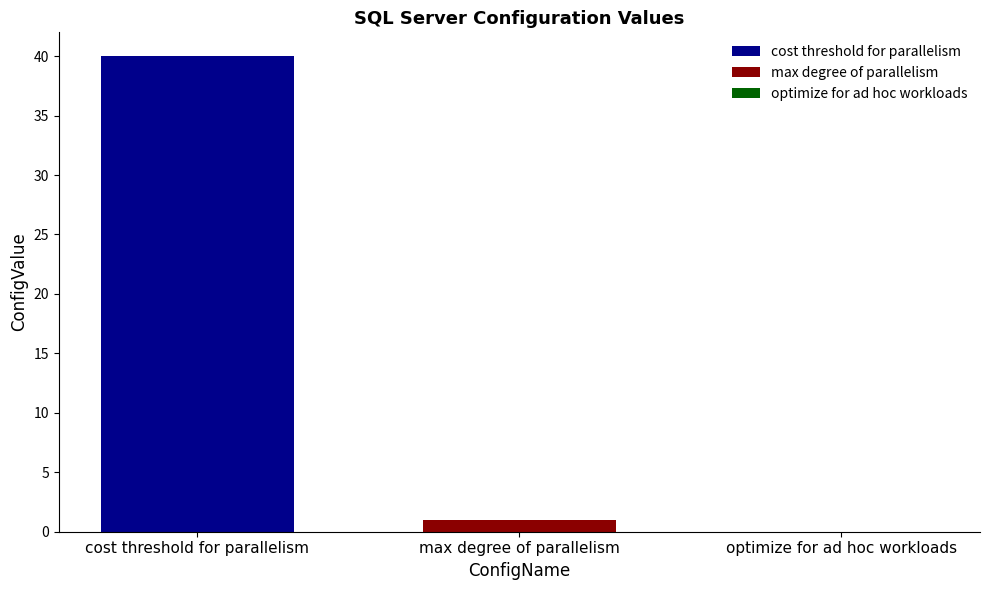

Rank the series by their maximum value, from lowest to highest.

max degree of parallelism, cost threshold for parallelism